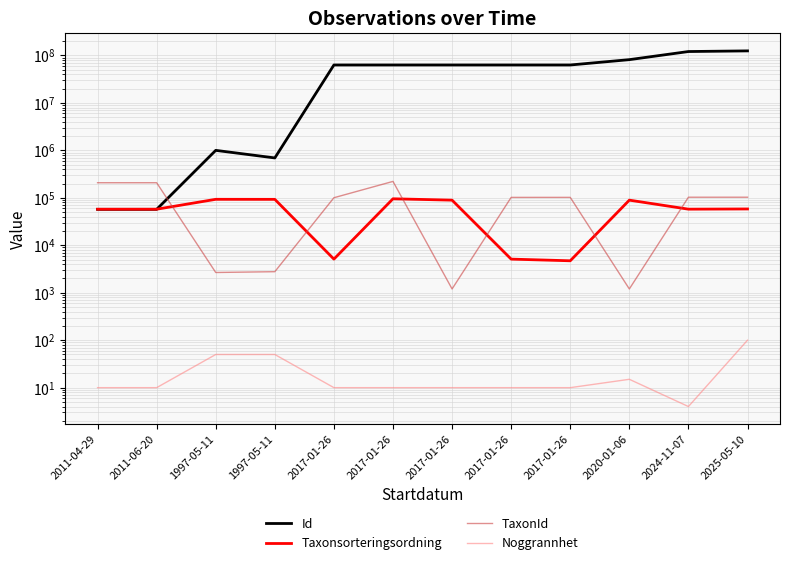

Reading left to right, what are all the values shown in this chart?

Id: 2011-04-29=57258	2011-06-20=57247	1997-05-11=1001108	1997-05-11=693289	2017-01-26=63028188	2017-01-26=63028189	2017-01-26=63028190	2017-01-26=63028187	2017-01-26=63028191	2020-01-06=81665380	2024-11-07=121062765	2025-05-10=124930316
Taxonsorteringsordning: 2011-04-29=57575	2011-06-20=57577	1997-05-11=93132	1997-05-11=92939	2017-01-26=5113	2017-01-26=95519	2017-01-26=89392	2017-01-26=5112	2017-01-26=4717	2020-01-06=89392	2024-11-07=57720	2025-05-10=58305
TaxonId: 2011-04-29=208250	2011-06-20=208249	1997-05-11=2671	1997-05-11=2779	2017-01-26=100526	2017-01-26=221945	2017-01-26=1202	2017-01-26=102204	2017-01-26=102306	2020-01-06=1202	2024-11-07=103015	2025-05-10=103044
Noggrannhet: 2011-04-29=10	2011-06-20=10	1997-05-11=50	1997-05-11=50	2017-01-26=10	2017-01-26=10	2017-01-26=10	2017-01-26=10	2017-01-26=10	2020-01-06=15	2024-11-07=4	2025-05-10=100